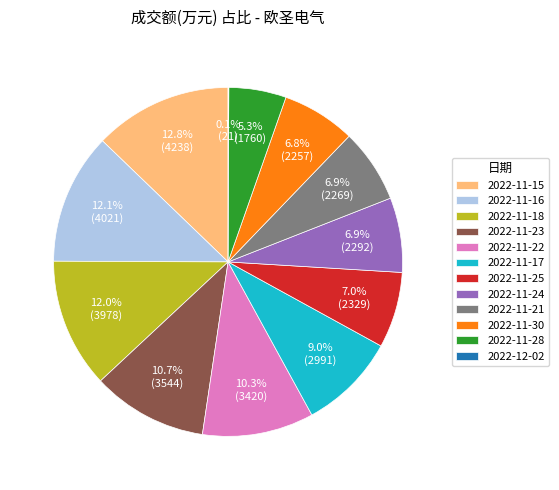

What percentage do 2022-11-21 and 2022-11-24 together represent?

13.8%